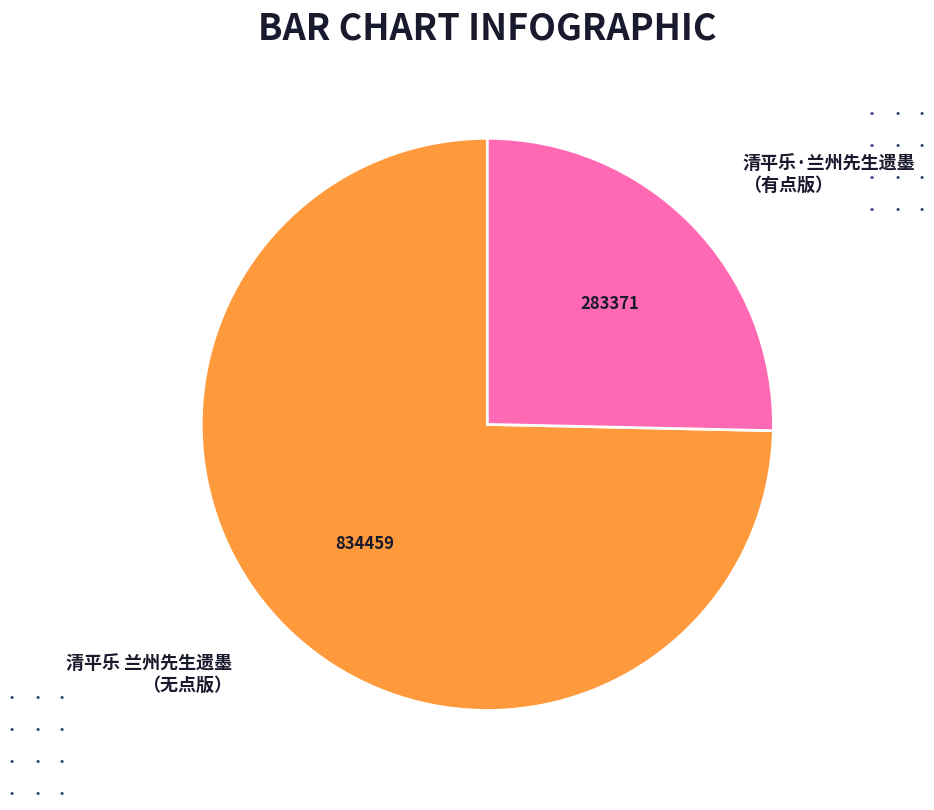

Which category has the biggest portion of the pie?

清平乐 兰州先生遗墨 （无点版）